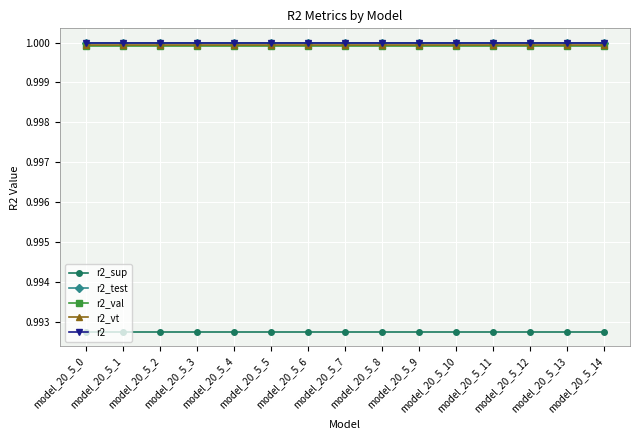

True or false: r2_sup and r2_vt intersect in this chart.

False